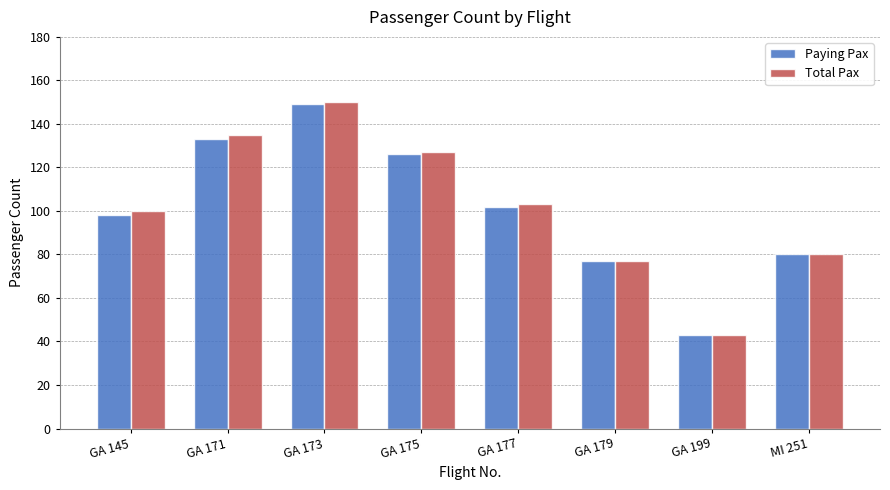

The Paying Pax series shows 186 at GA 171. True or false?

False